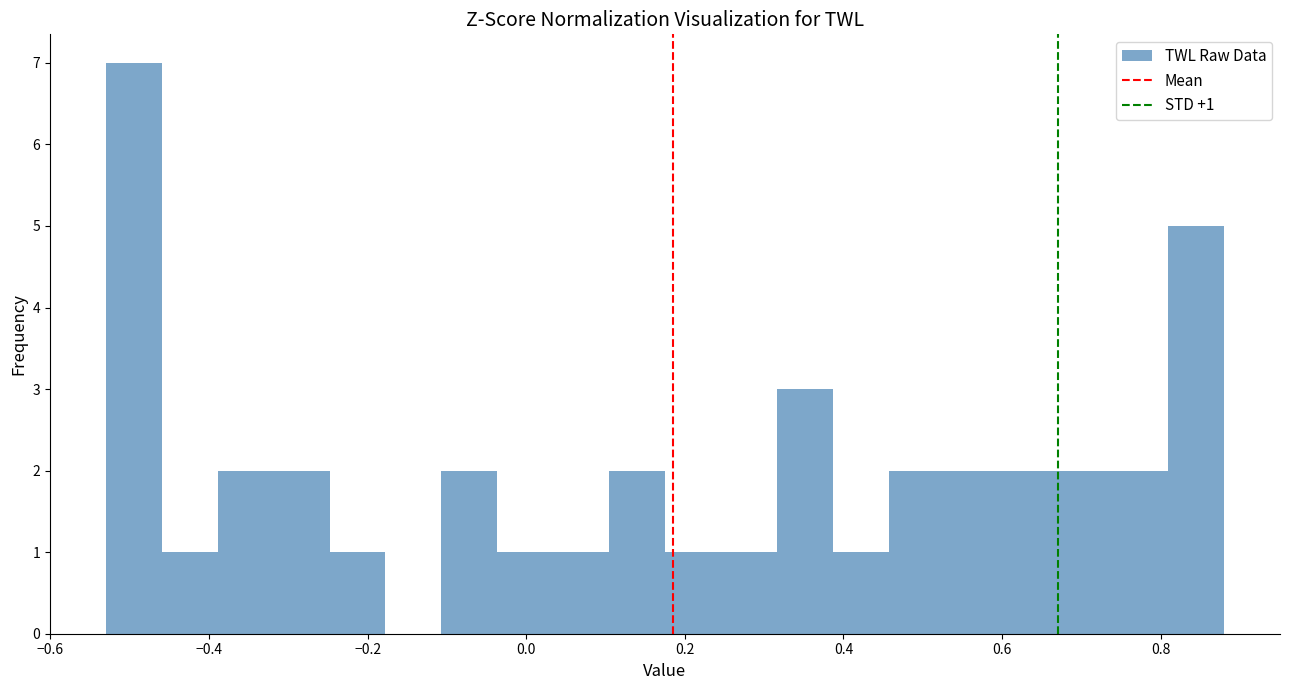

Around what value on the x-axis is the tallest bar? Give the approximate position of its centre, as read against the axis.

-0.50